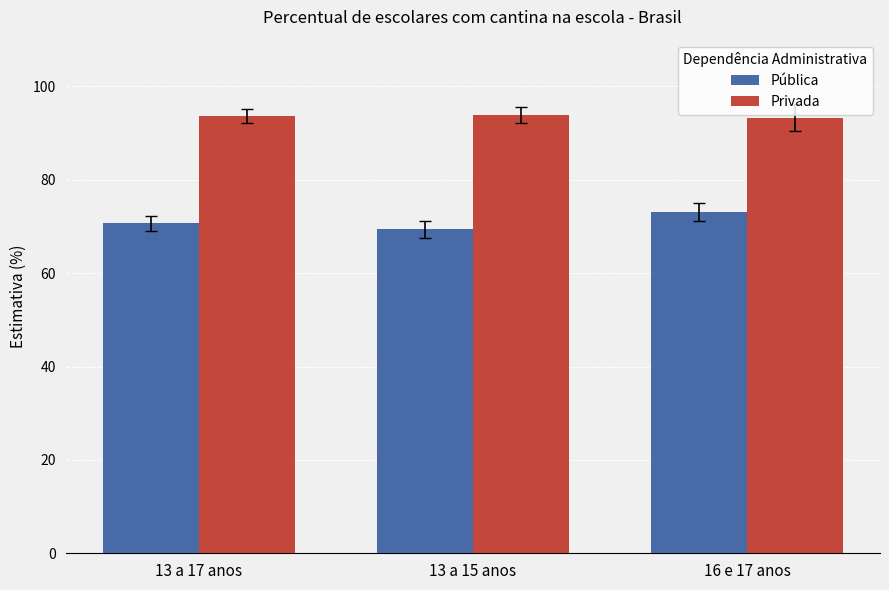

What is the label of the 2nd bar from the right?

13 a 15 anos